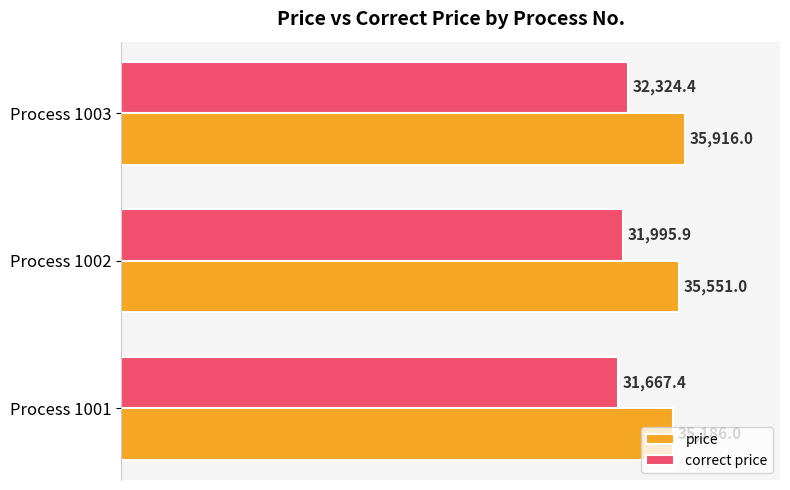

True or false: price has a value of 35551.0 at Process 1002.

True